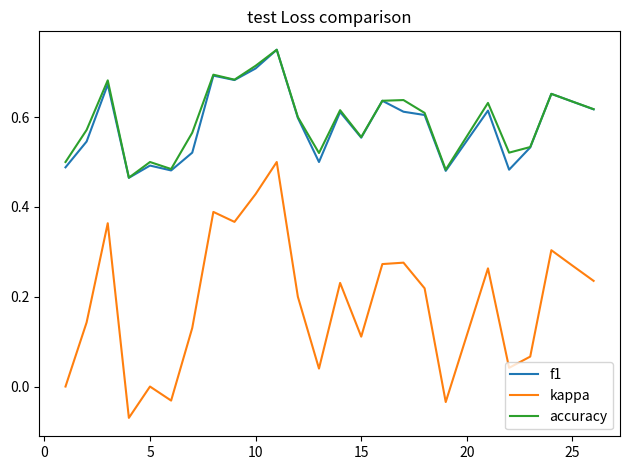

True or false: kappa and accuracy cross at least once.

False